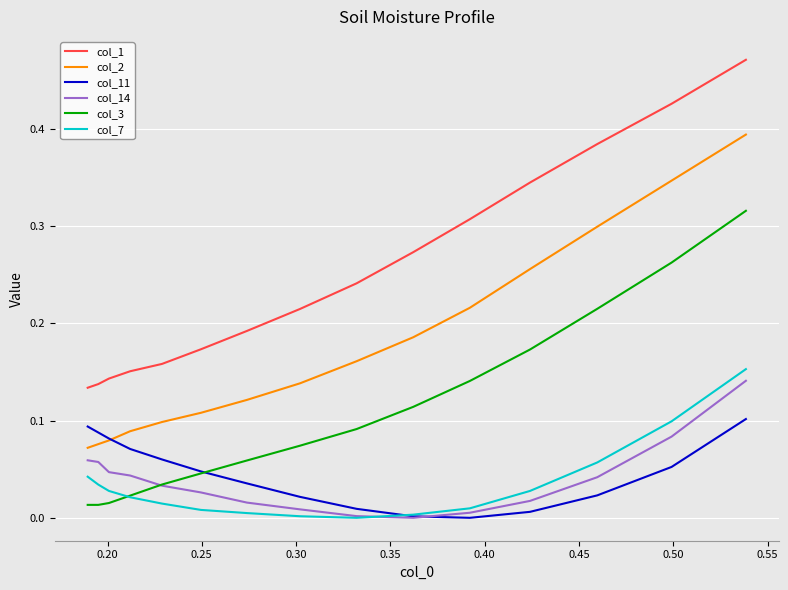

Which series has the largest total across all categories?

col_1